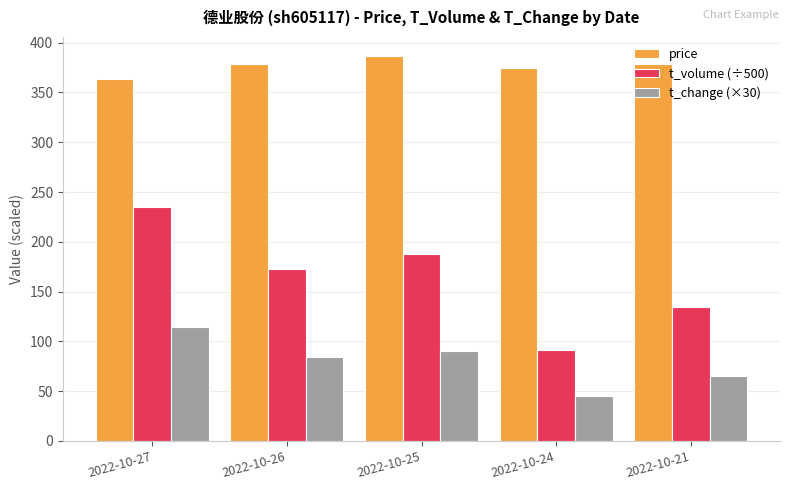

What is the value of the t_change (×30) bar at the 2nd from the left?

84.0